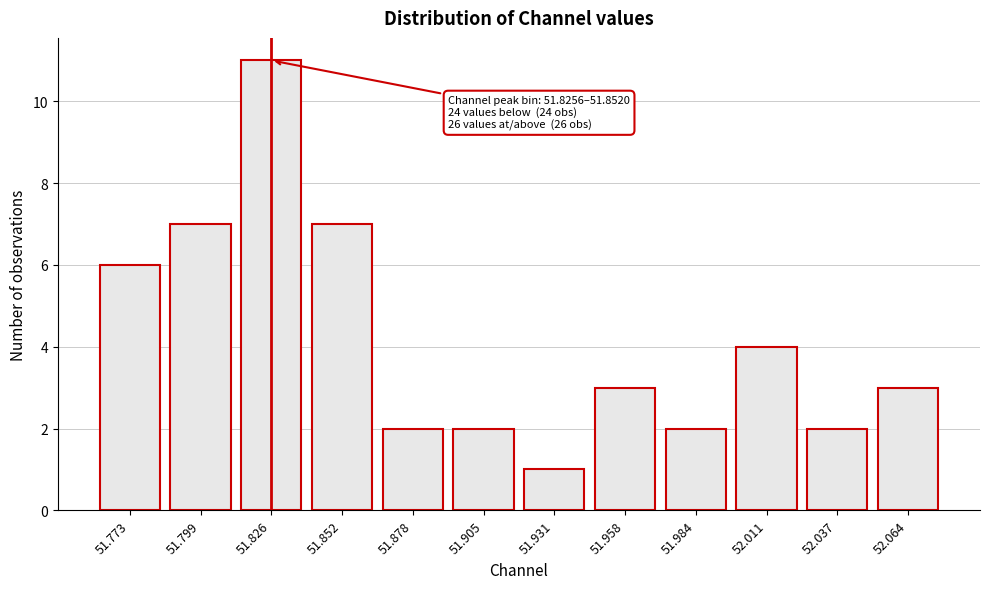

Reading left to right, transcribe all the data shown in this chart.

6	7	11	7	2	2	1	3	2	4	2	3